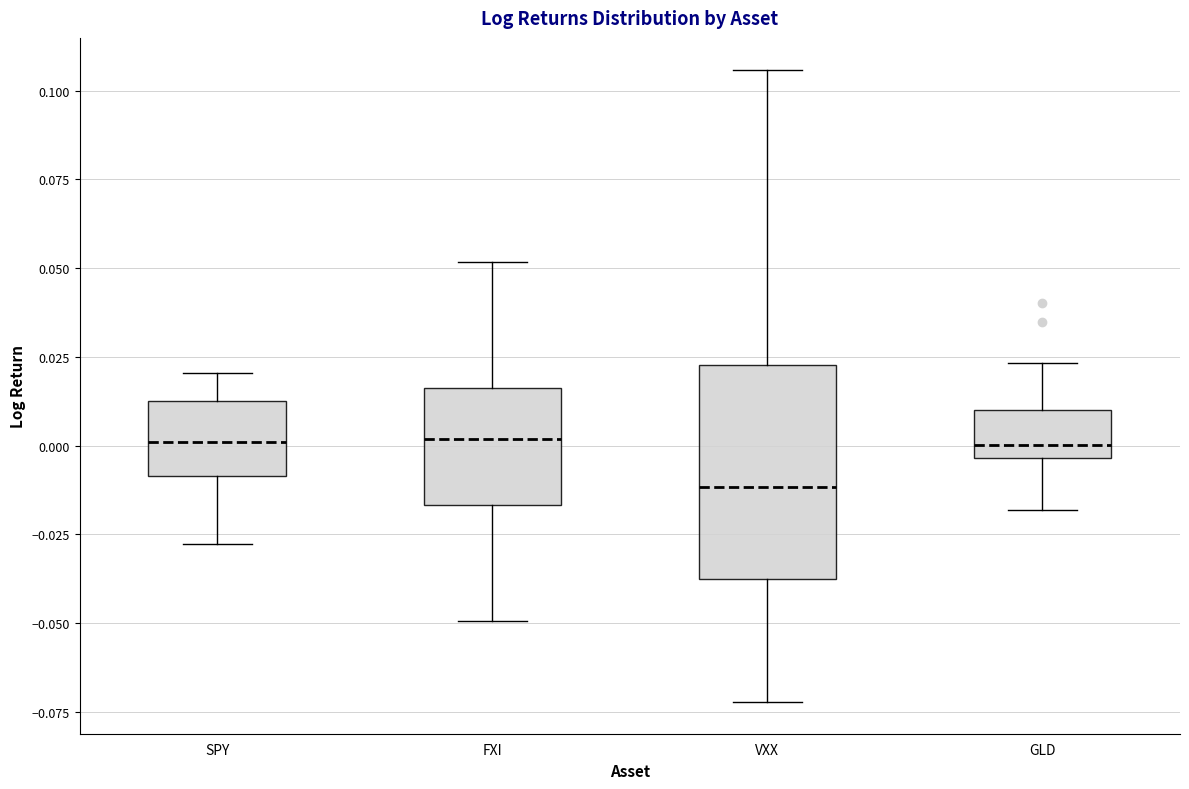

Which box is the tallest, from its lower edge to its upper edge?

VXX